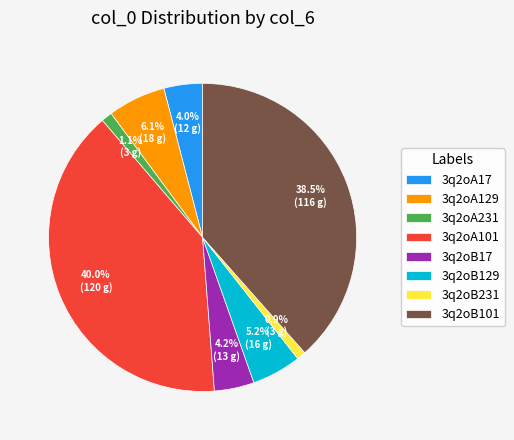

Is the sum of 3q2oB101 and 3q2oB17 greater than half?

No